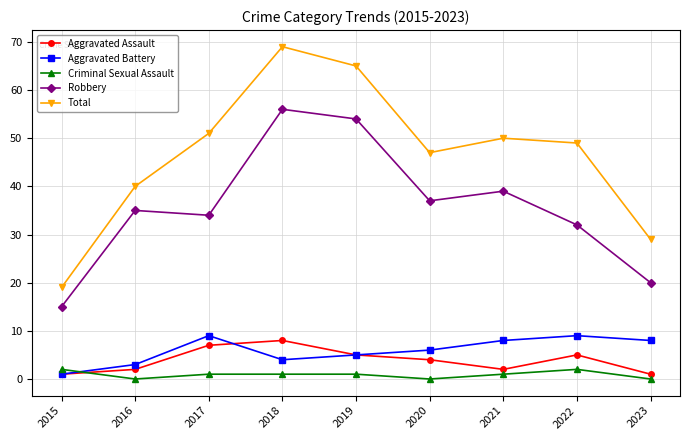

What is the maximum value for Aggravated Battery?

9